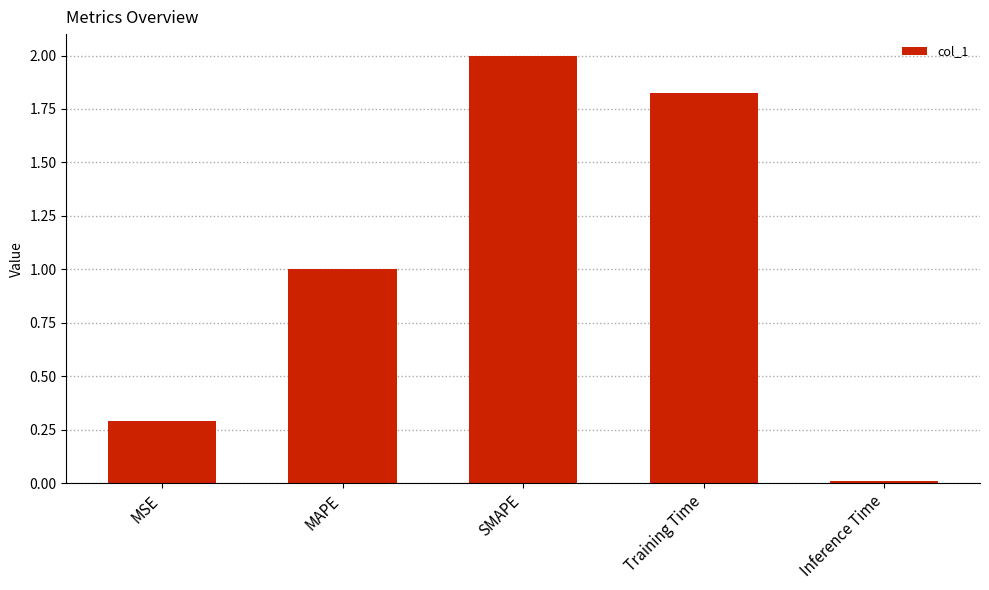

What is the average value?

1.0